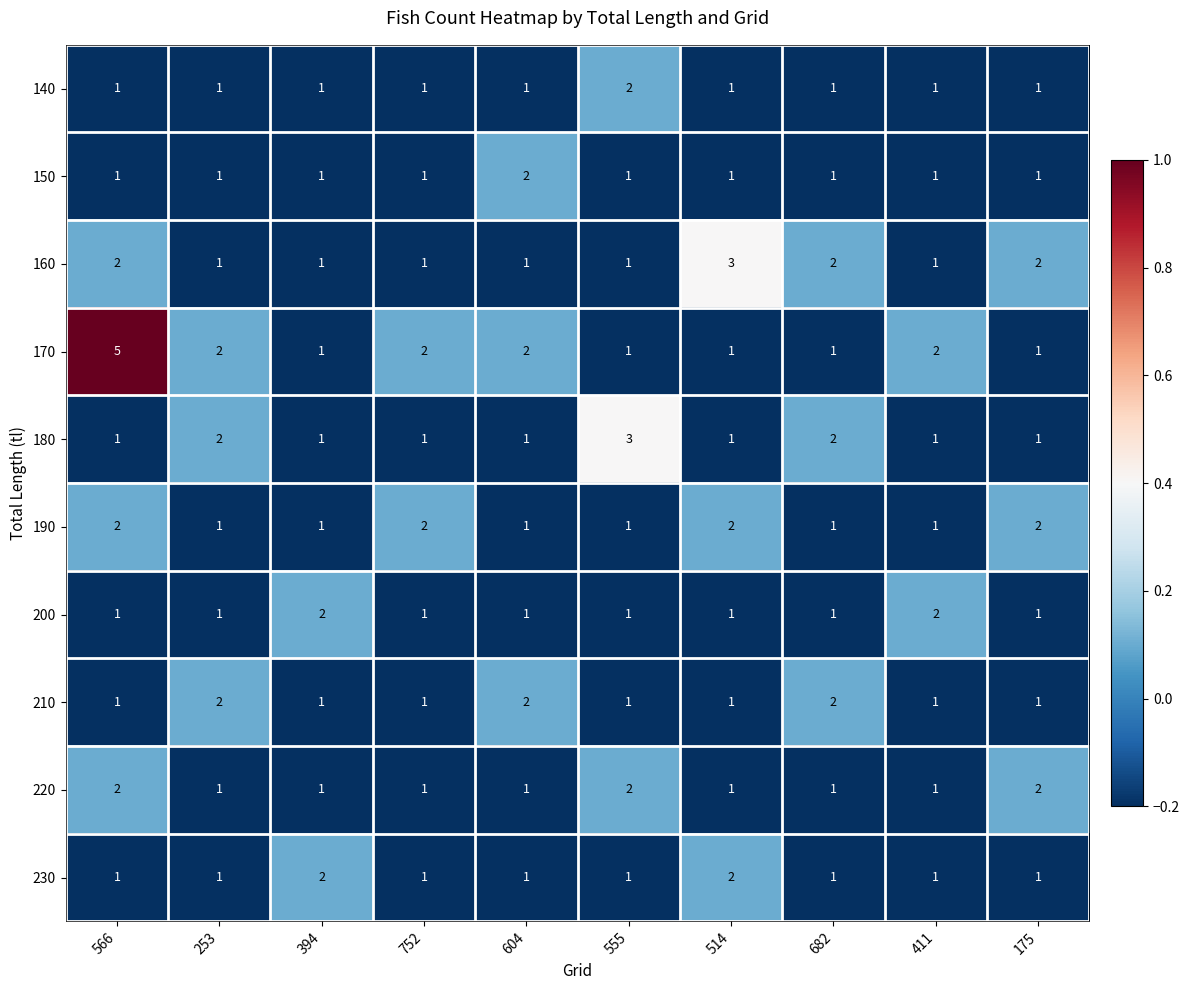

Which series has the widest spread of values?

170